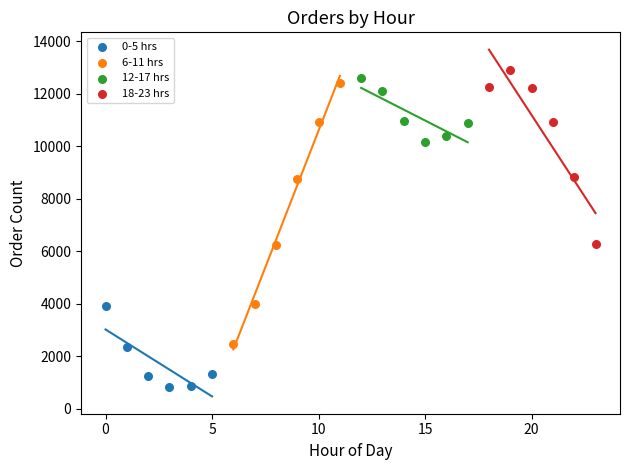

Which series has the largest Y range (max minus min)?

6-11 hrs